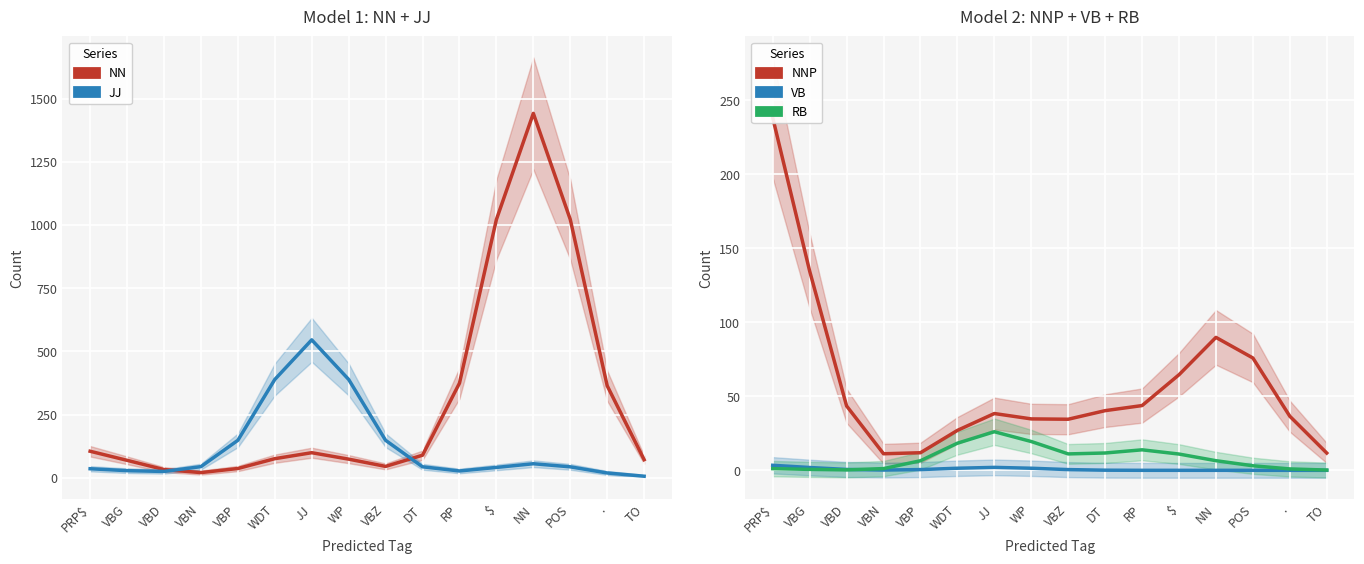

What is the label of the 15th point from the left?

.